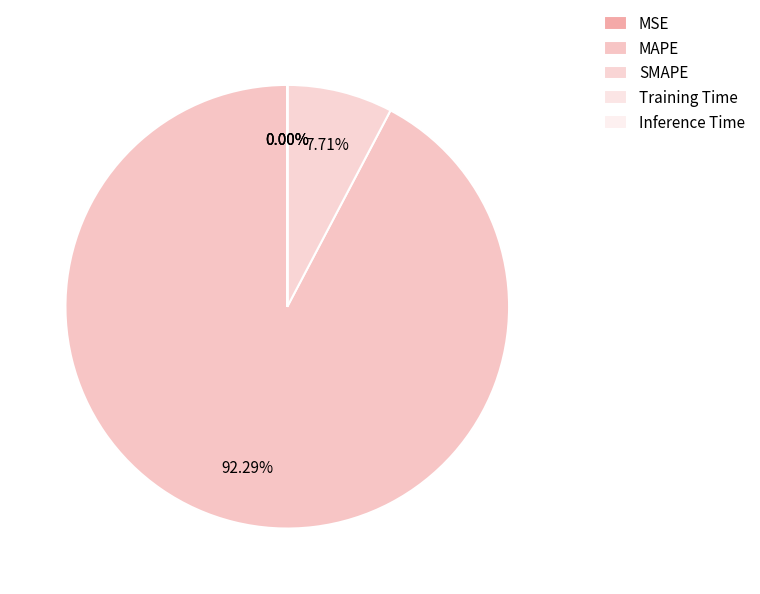

Count the number of slices in the pie.

5